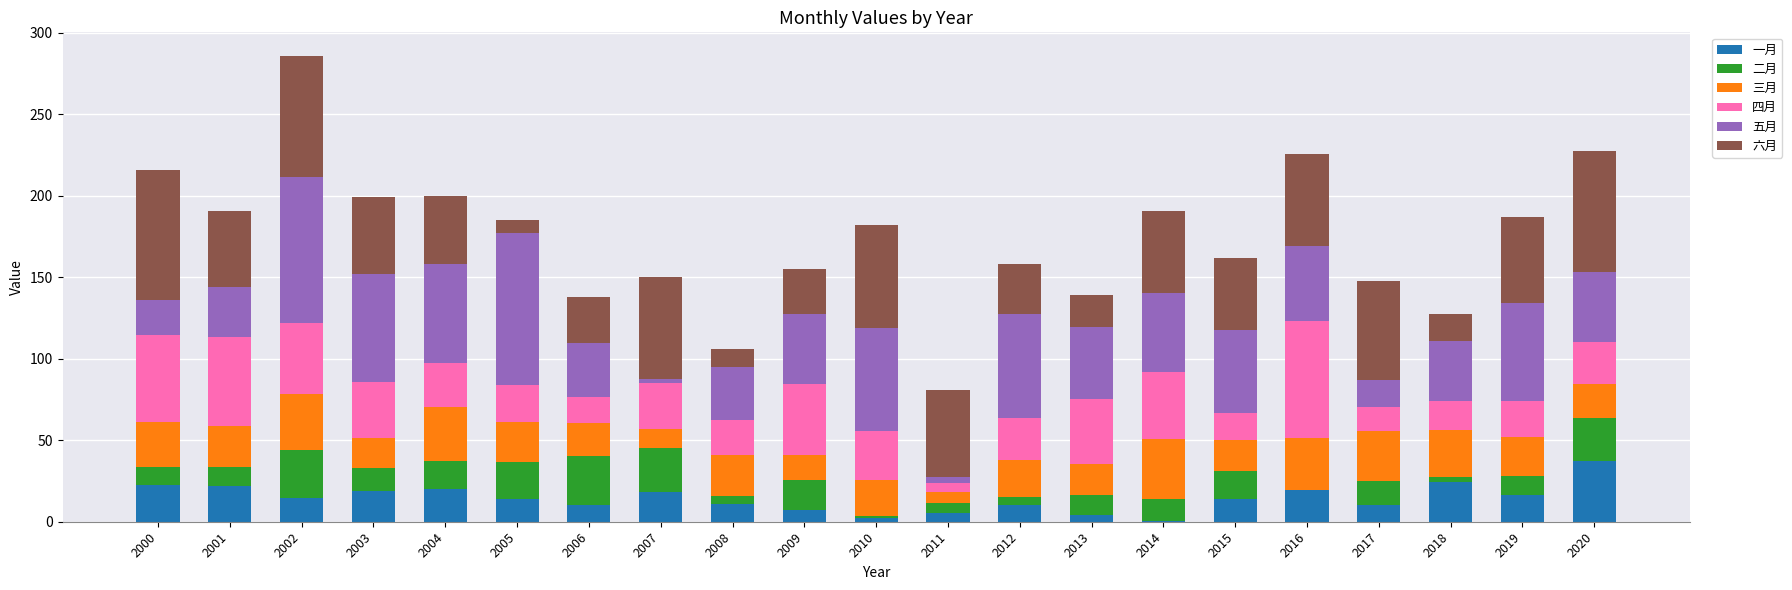

Which series has the widest spread of values?

五月